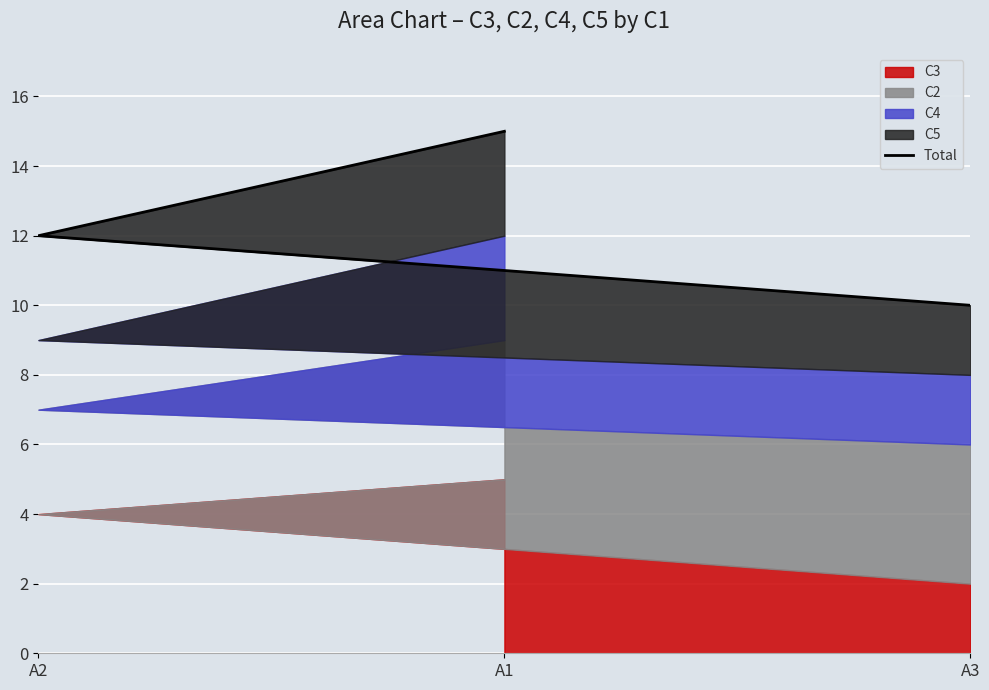

What is the change in value from A1 to A3?

-5